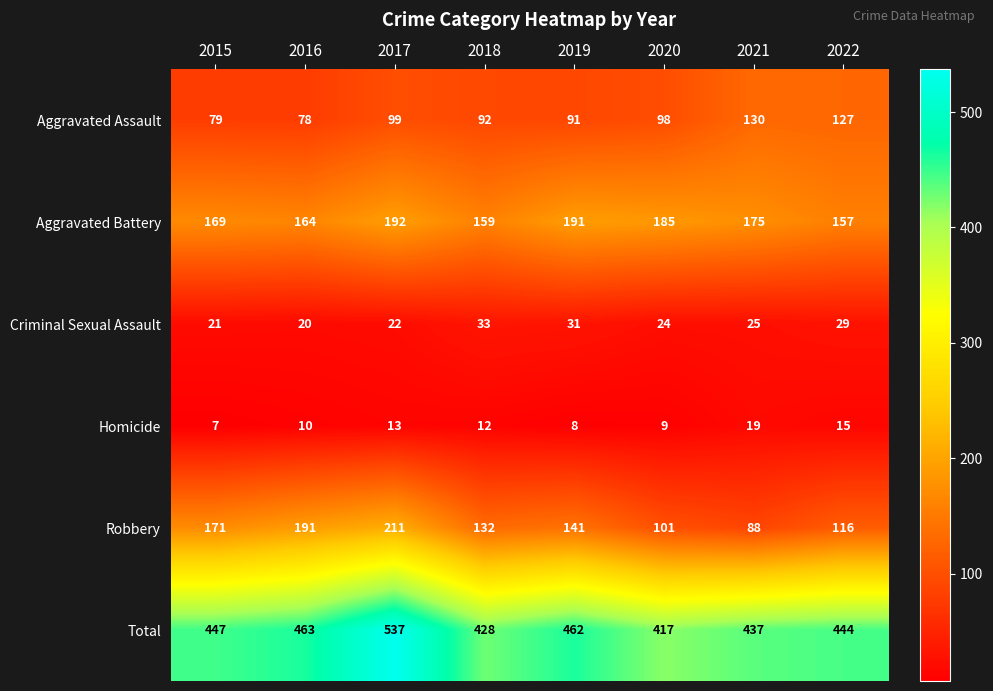

At which category does the chart reach its minimum across all series?

2015